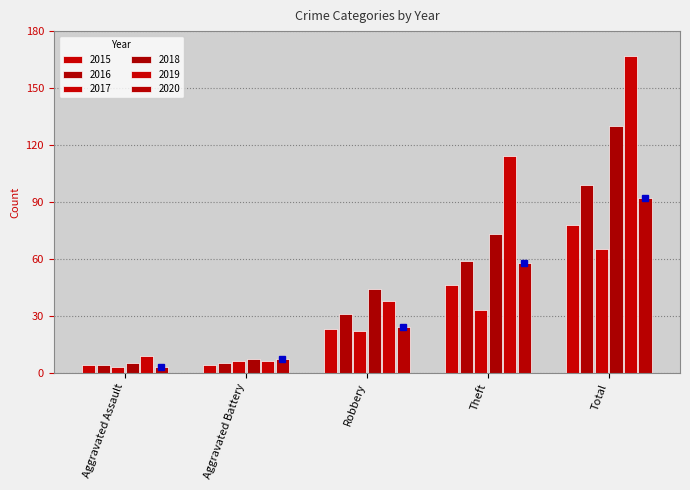

At how many categories does at least one series exceed 89?

2